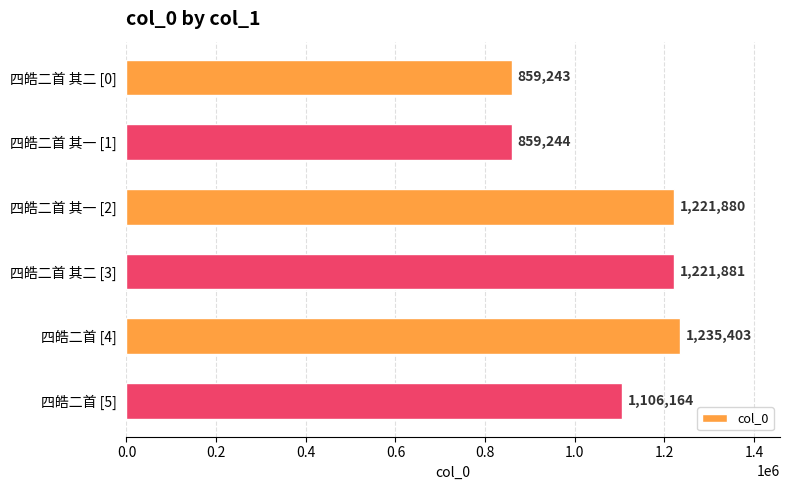

How many values are below 1221880?

3